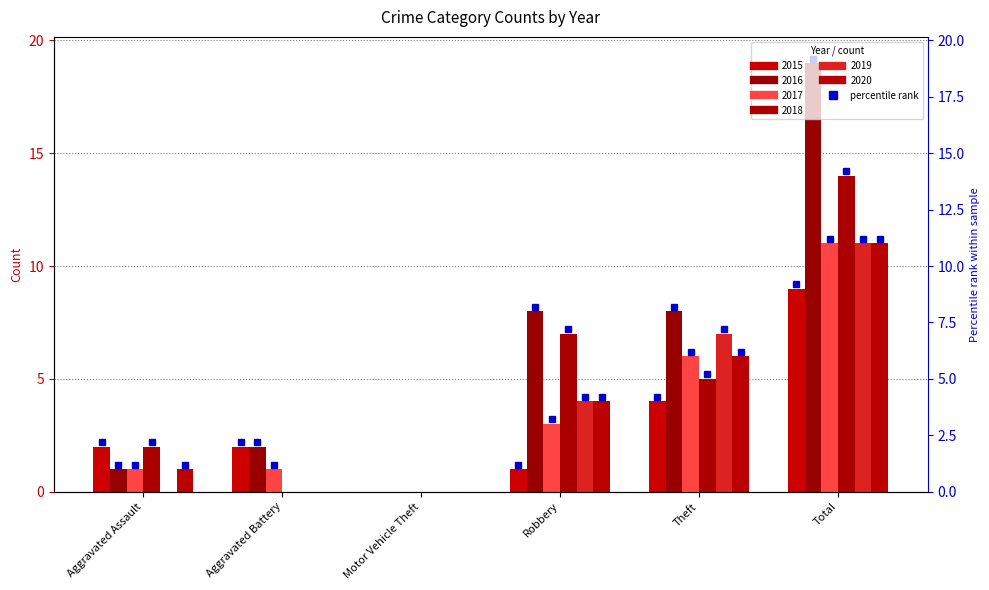

Reading left to right, transcribe all the data shown in this chart.

2015: 2	2	0	1	4	9
2016: 1	2	0	8	8	19
2017: 1	1	0	3	6	11
2018: 2	0	0	7	5	14
2019: 0	0	0	4	7	11
2020: 1	0	0	4	6	11